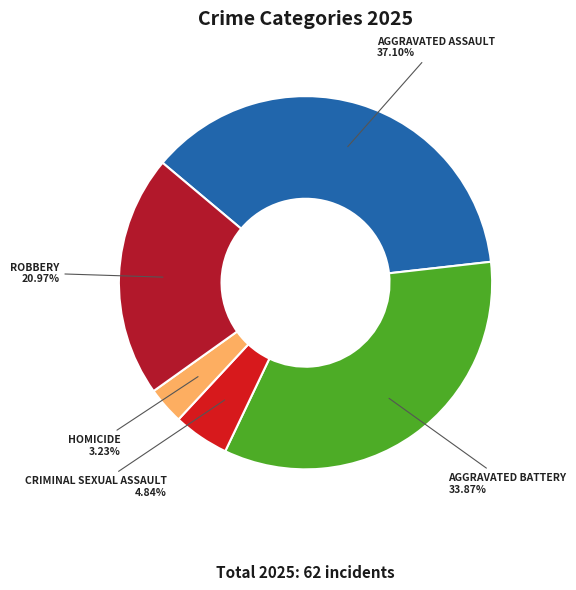

To the nearest percent, what is the average slice percentage?

20%